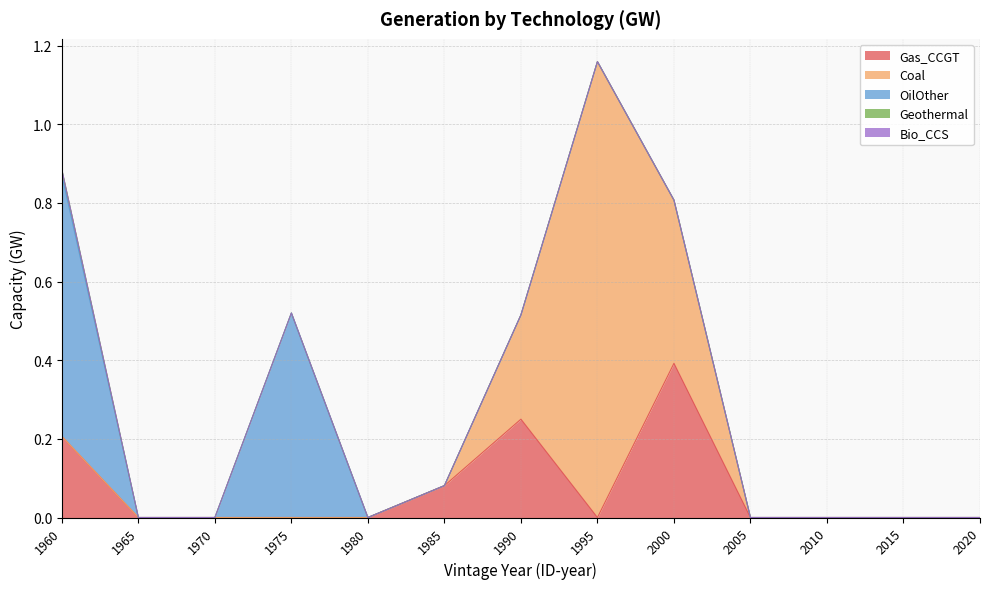

Which series has the largest total across all categories?

Coal